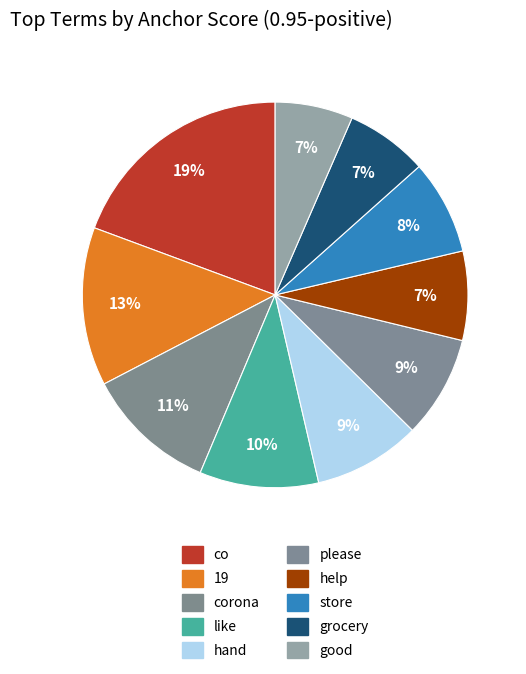

Which has a higher value, good or corona?

corona